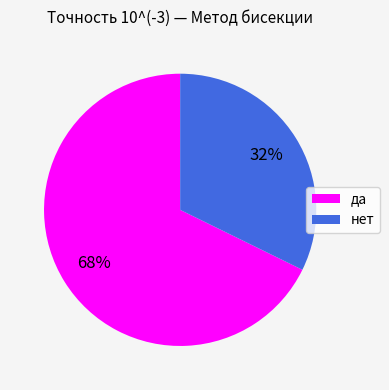

True or false: да accounts for 68% of the total.

True